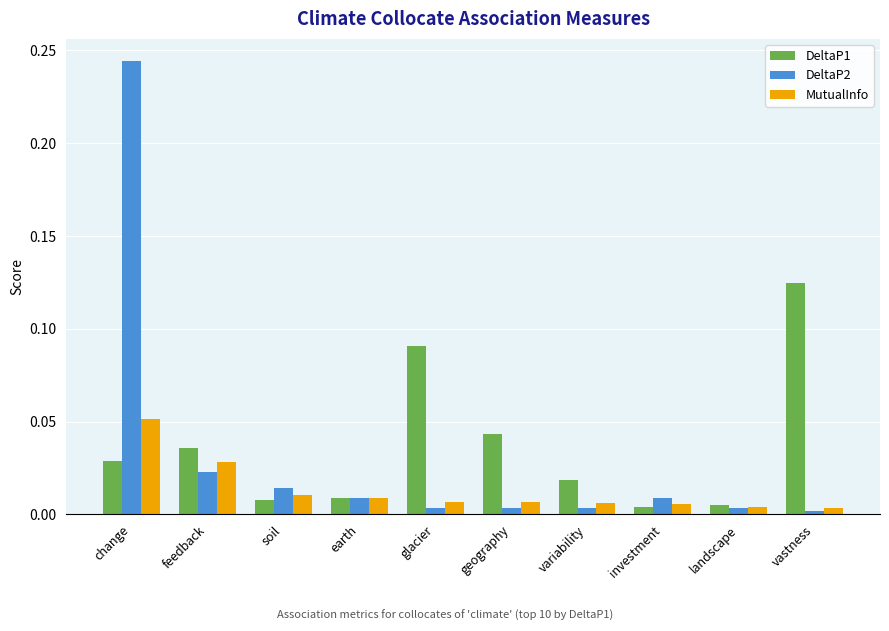

Is the value of DeltaP1 at variability greater than the value of MutualInfo at change?

No